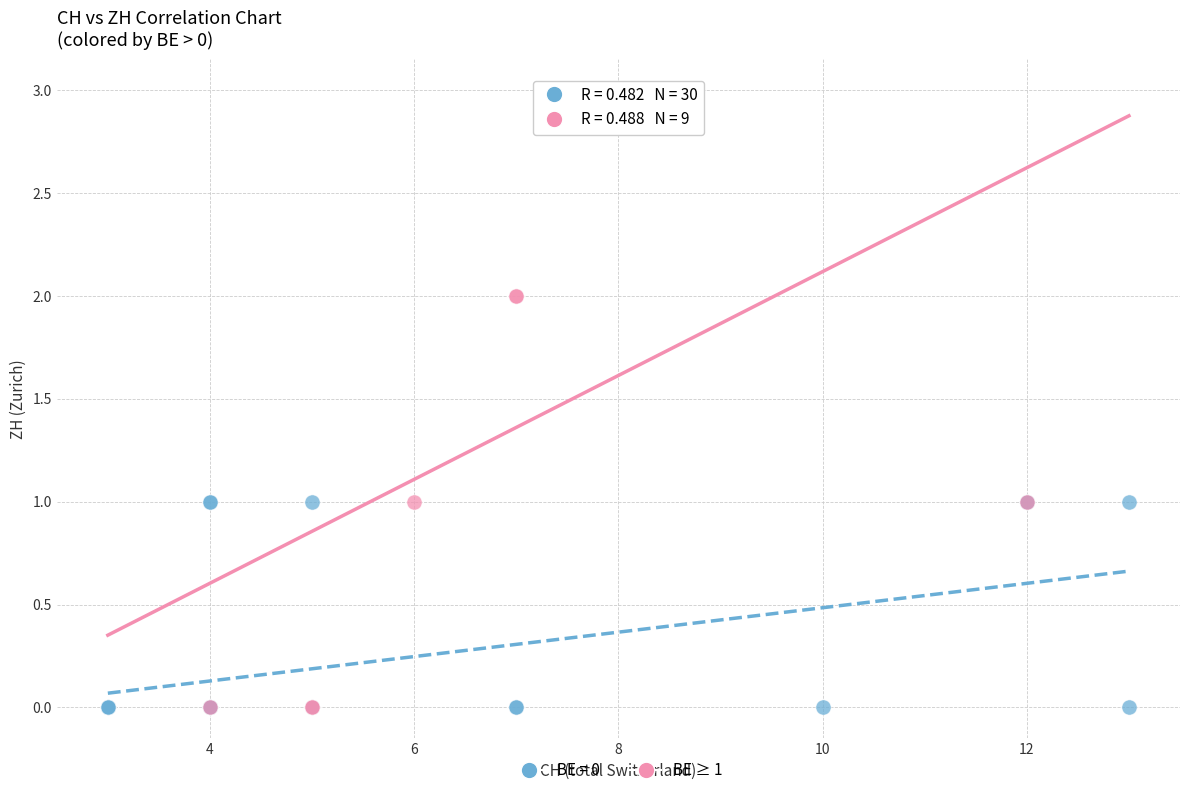

Which series contains the highest Y value?

BE ≥ 1